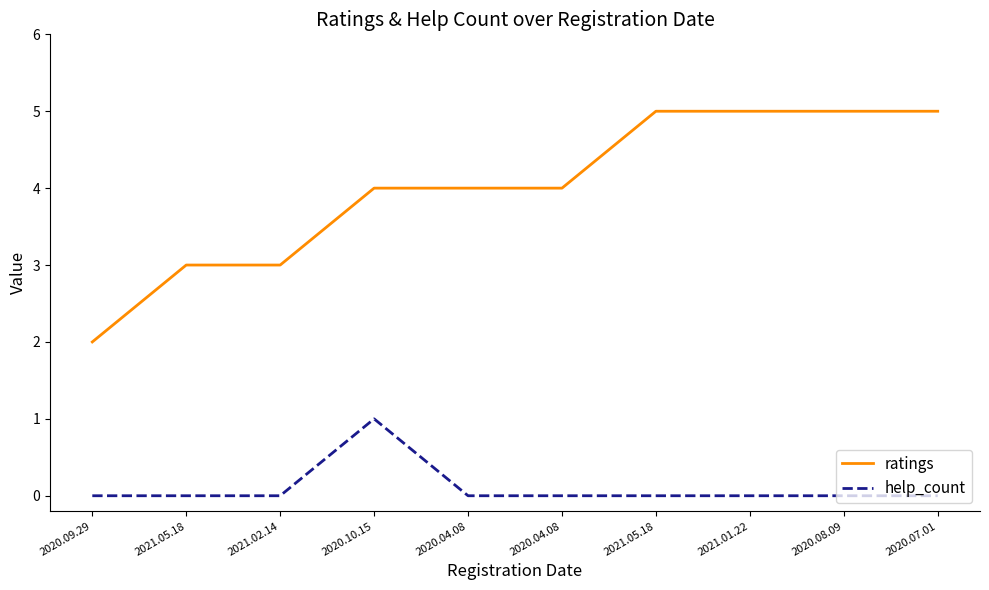

True or false: help_count and ratings cross at least once.

False